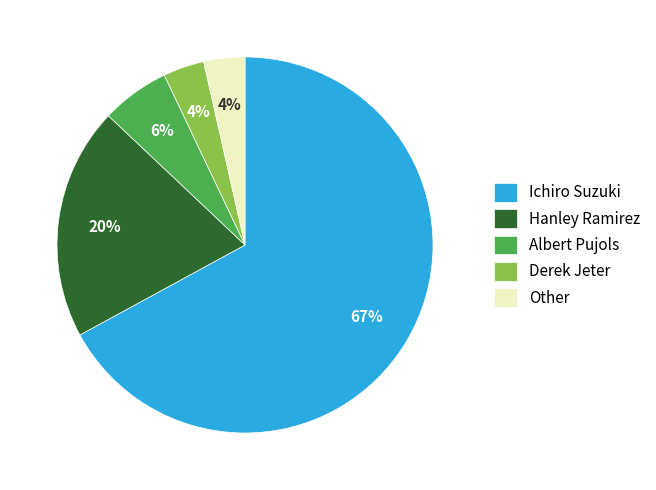

The Ichiro Suzuki slice represents 73% of the pie. True or false?

False